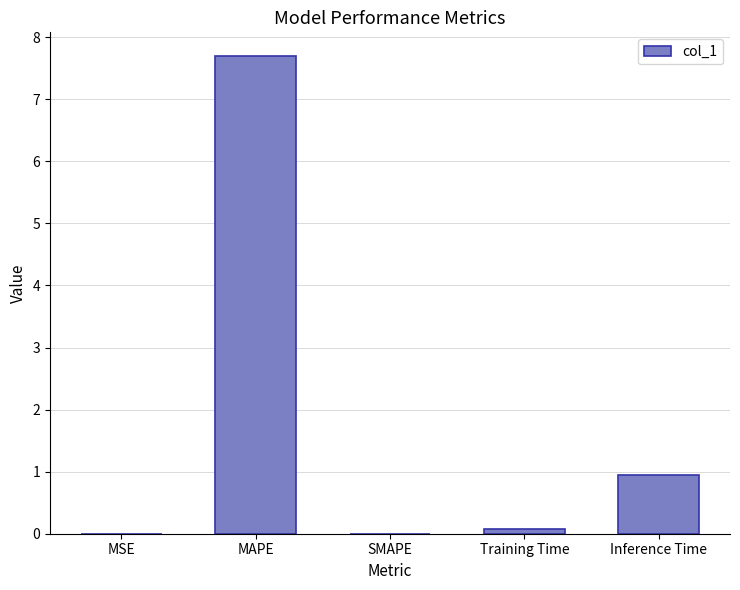

At which label is the value closest to 3?

Inference Time